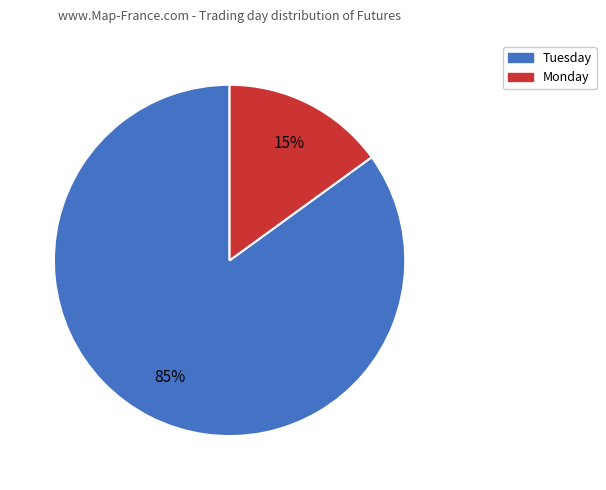

Is it true that Tuesday is 75% of the pie?

False